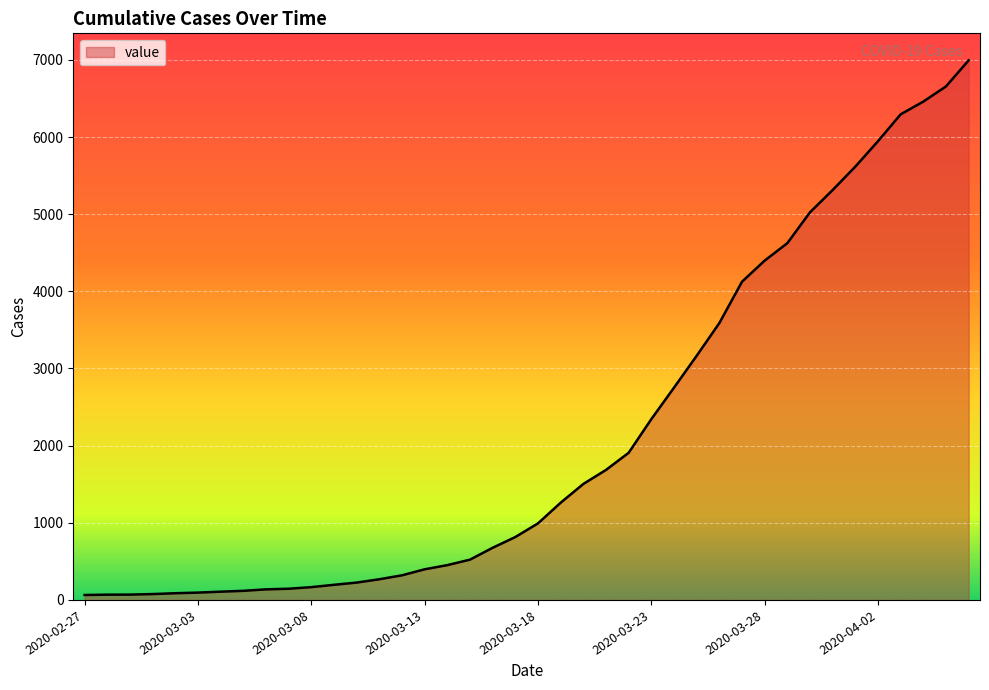

What is the difference between the maximum and minimum values?

6930